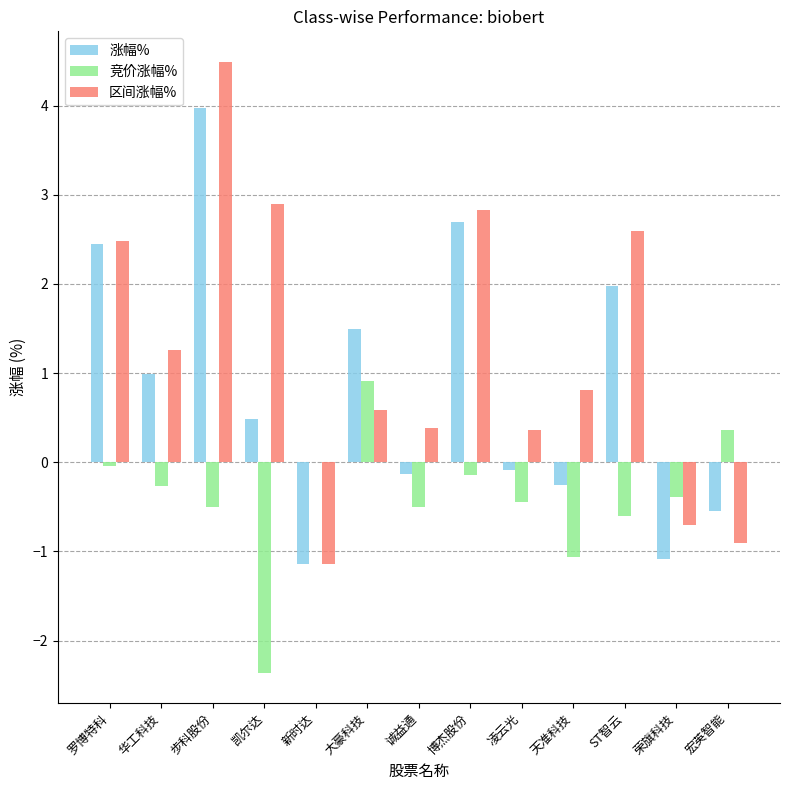

What is the approximate value of 竞价涨幅% at 宏英智能?

0.4